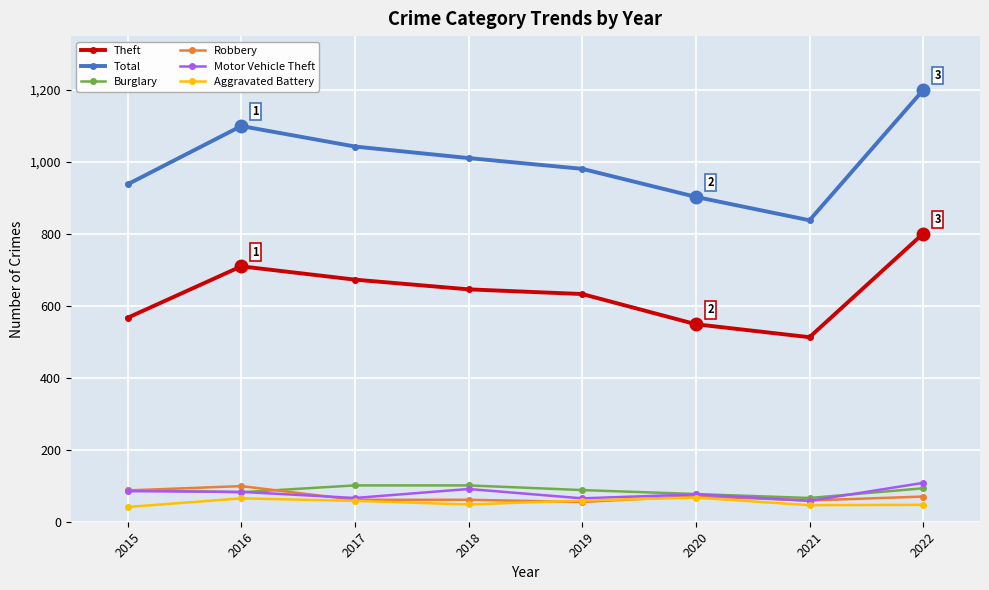

True or false: Theft and Robbery intersect in this chart.

False